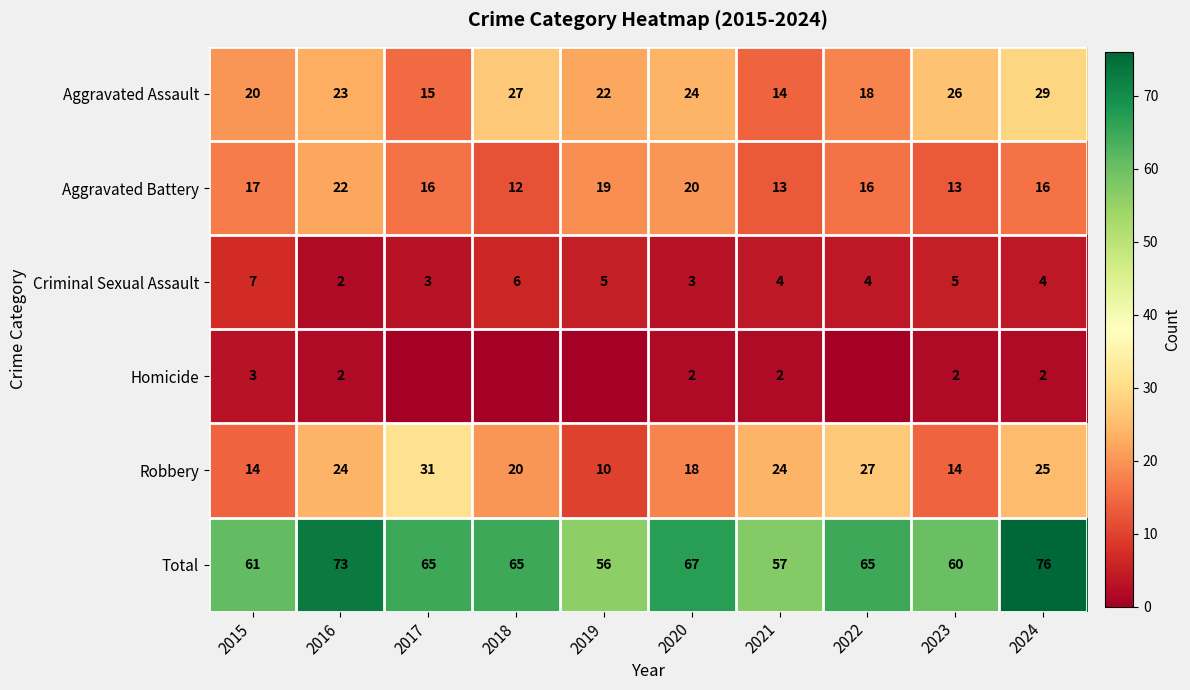

Is it true that Aggravated Battery equals 13 at 2021?

True